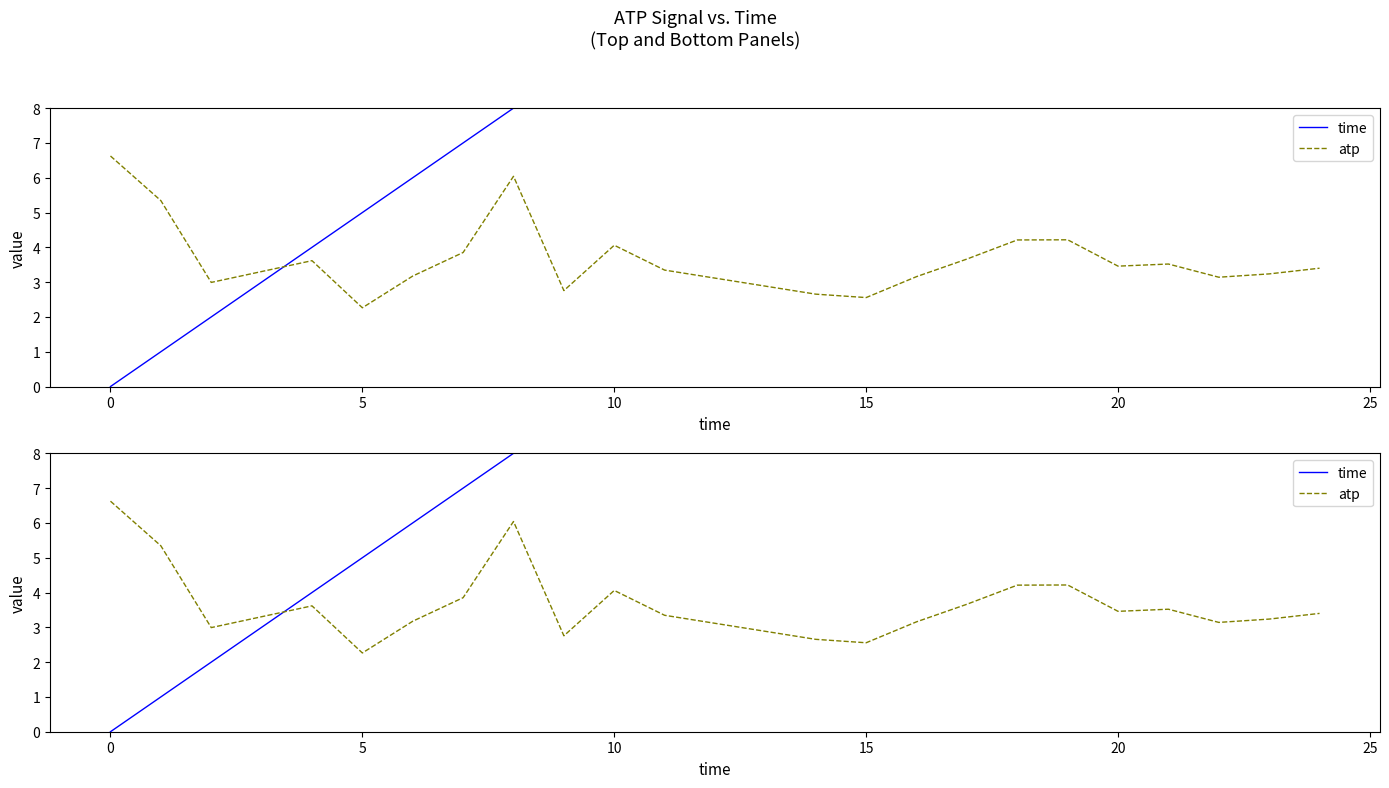

What is the label of the 16th point from the left?

15